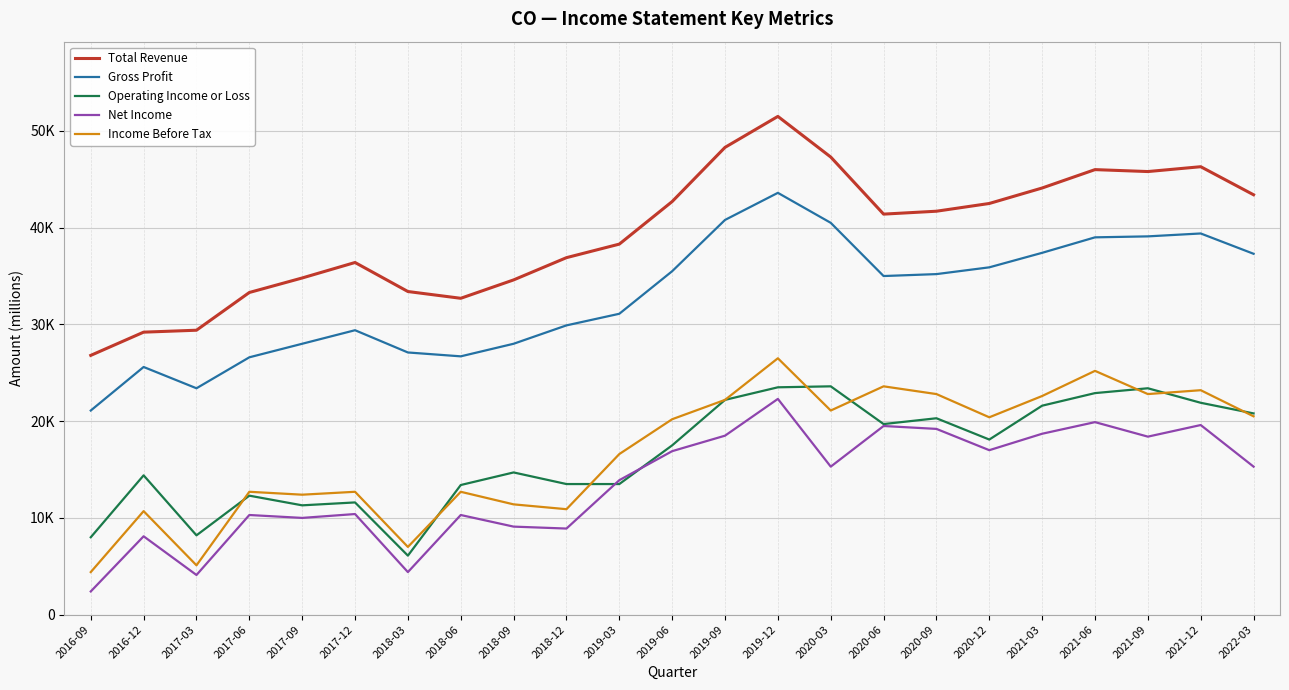

Rank the series at 2019-06 from highest to lowest value.

Total Revenue, Gross Profit, Income Before Tax, Operating Income or Loss, Net Income